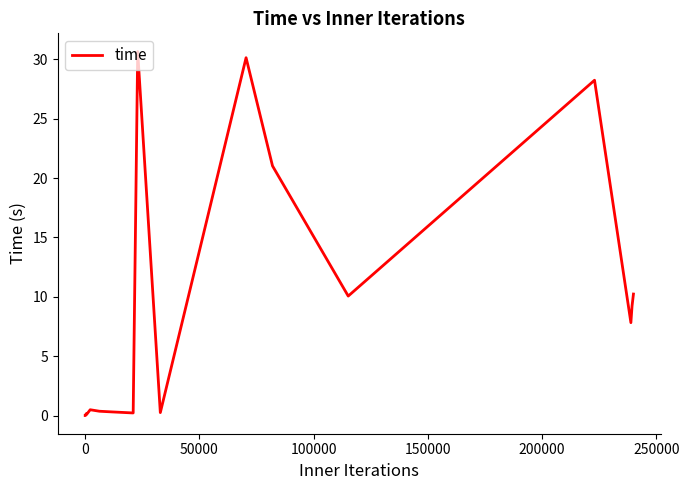

What is the maximum value shown in the chart?

30.7